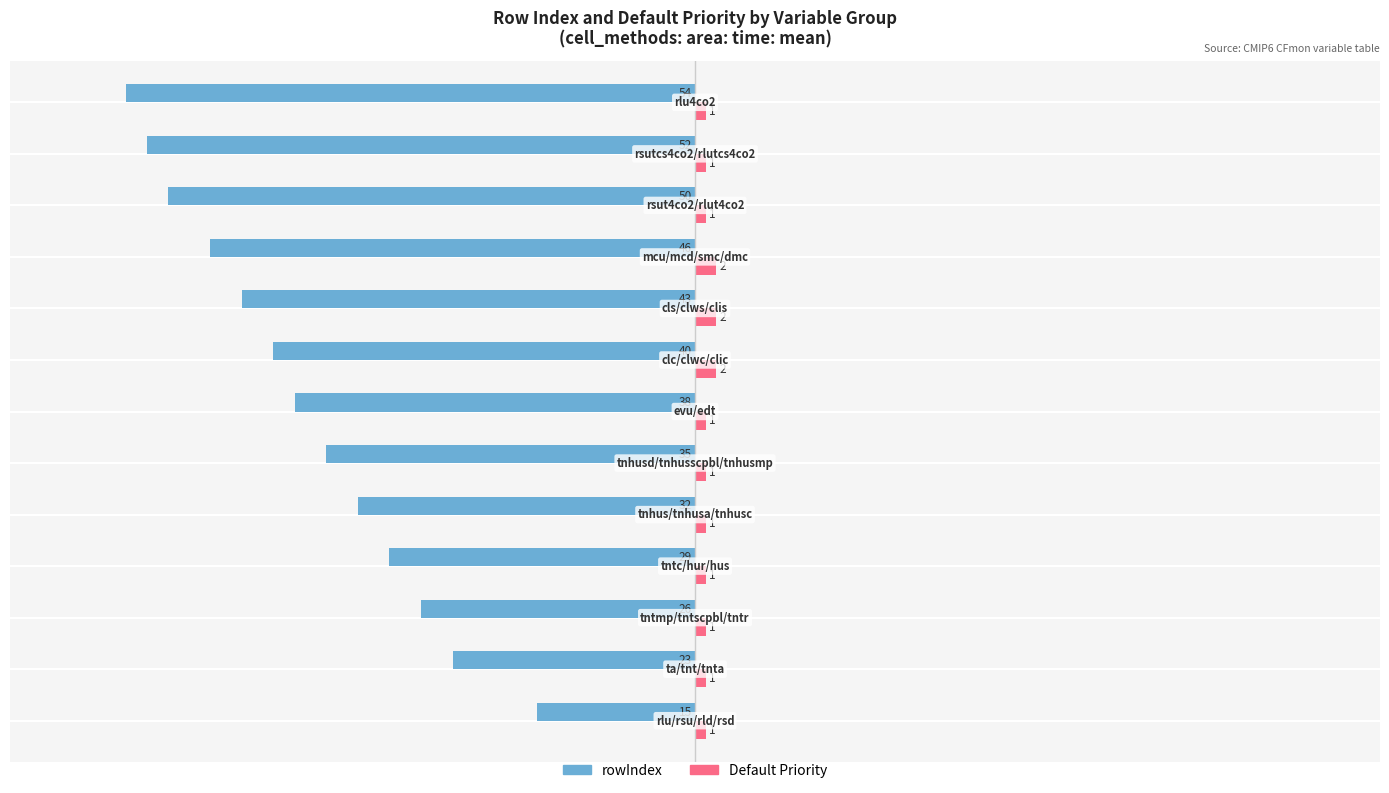

What is the difference between the maximum and minimum values in the Default Priority series?

1